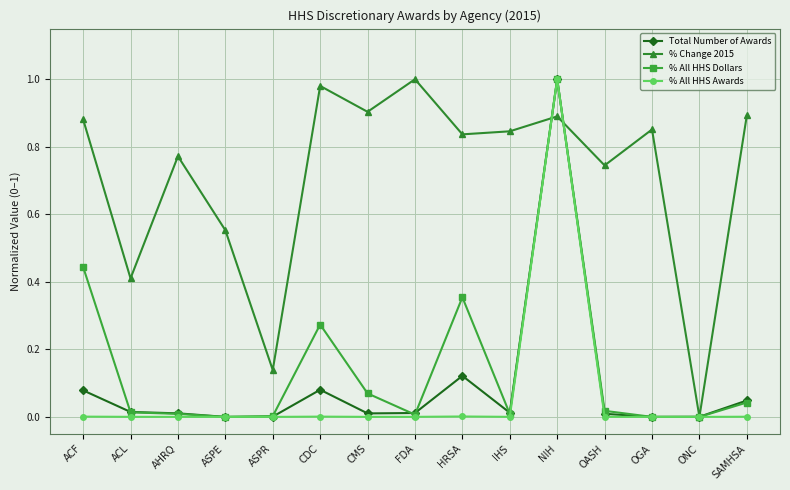

At which category is the sum across all series the highest?

NIH